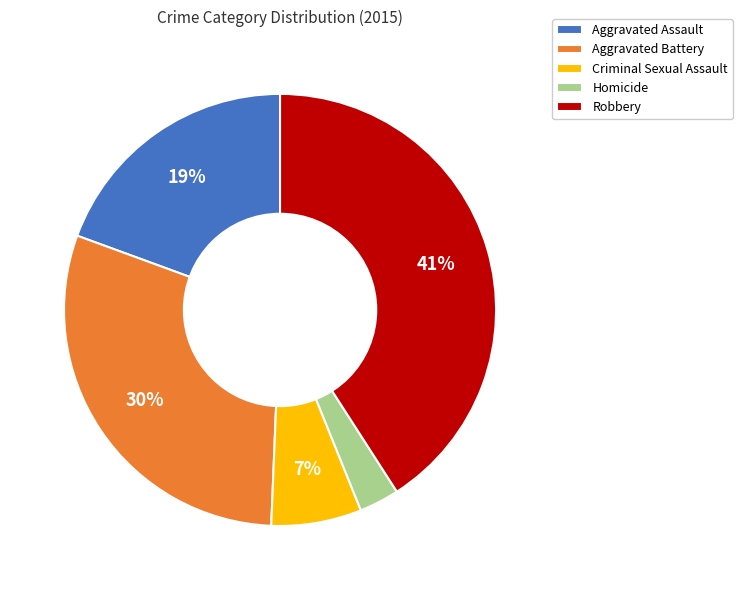

To the nearest percent, what portion does Aggravated Assault represent?

19%